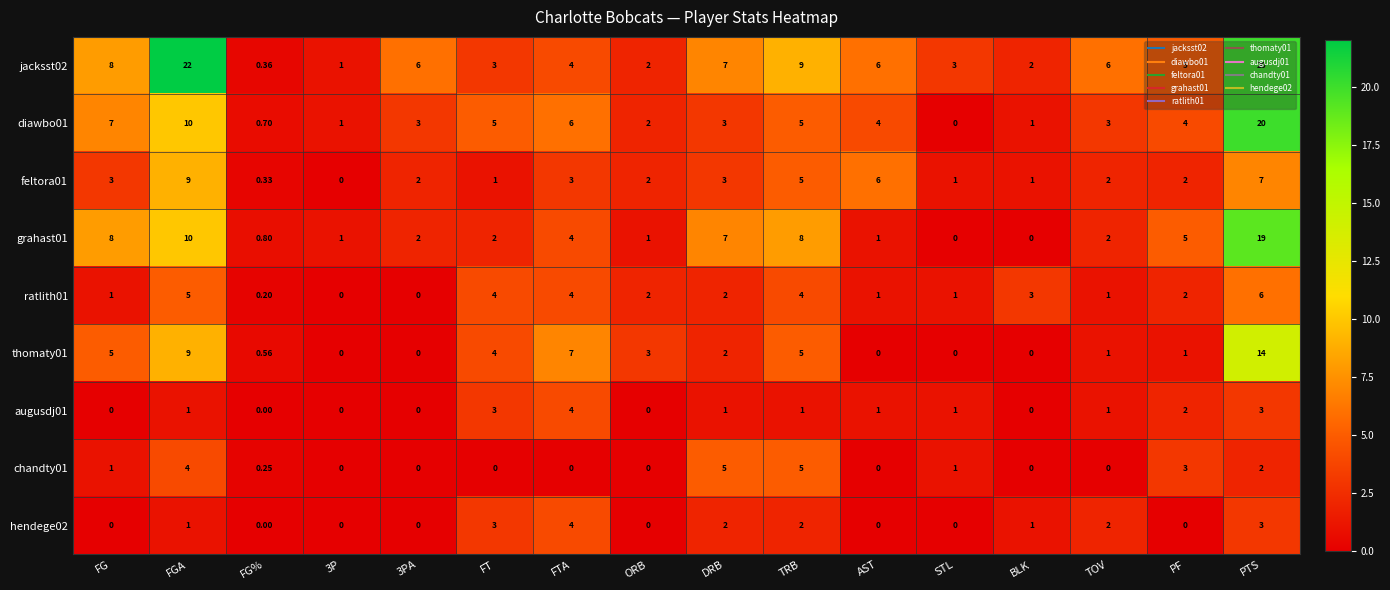

At which label does diawbo01 first exceed 4?

FG